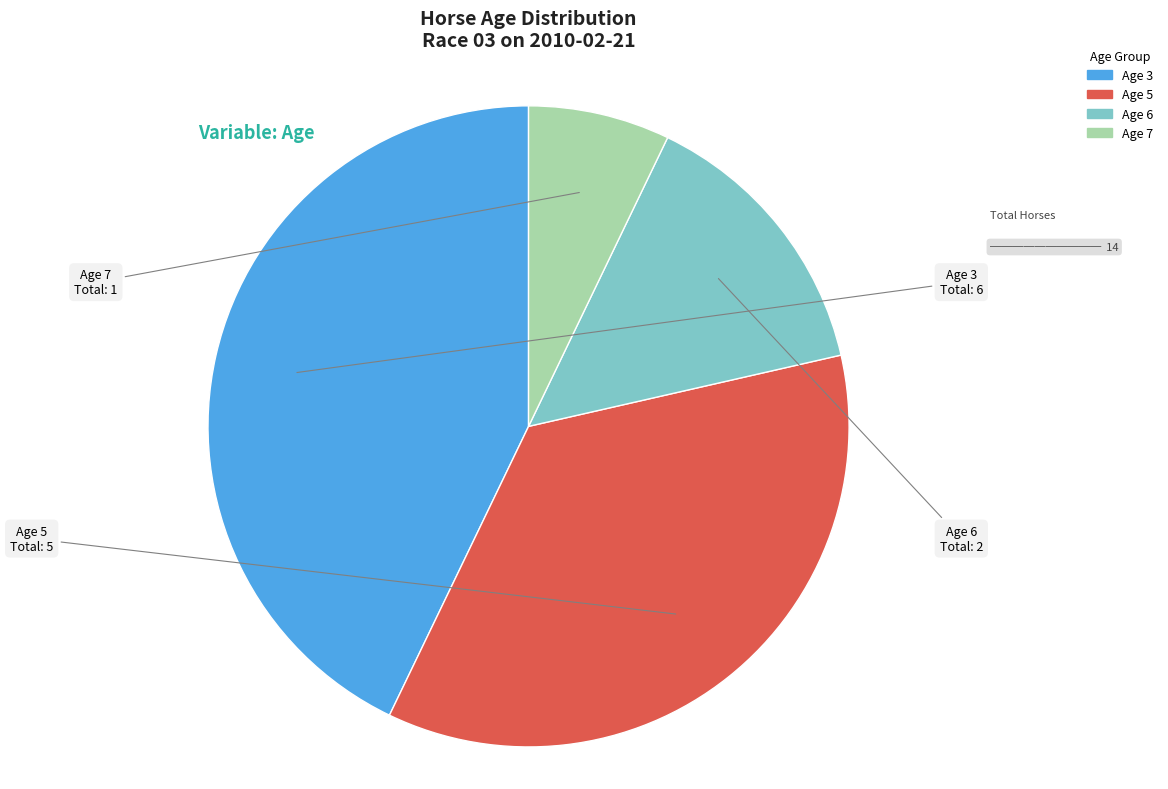

The Age 7 slice represents 1% of the pie. True or false?

False